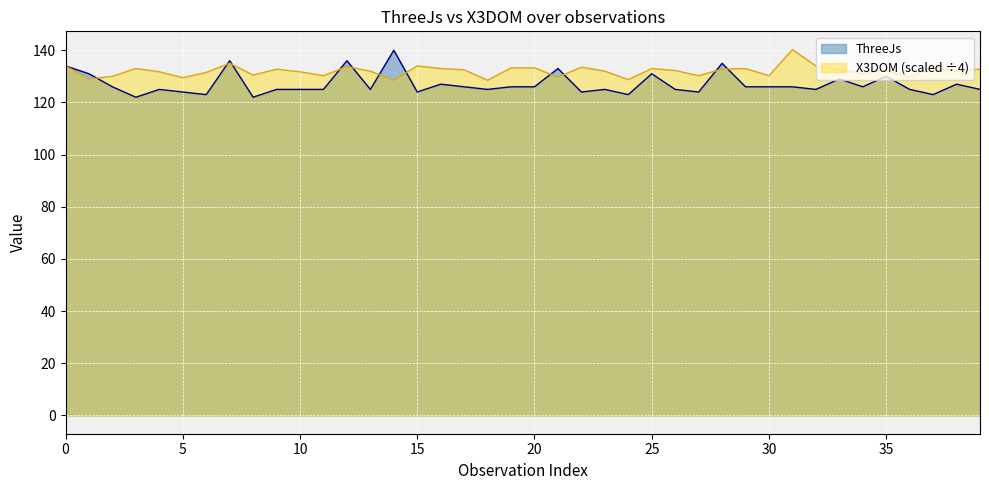

At how many categories does at least one series exceed 128?

40